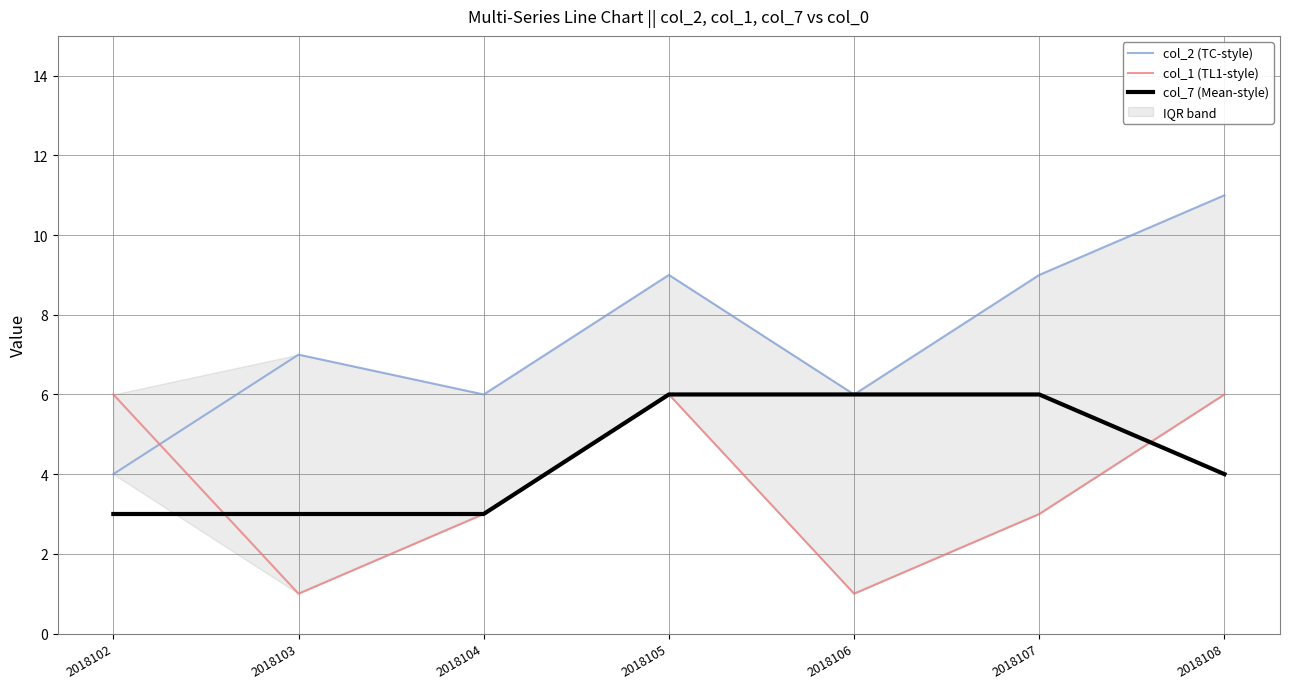

True or false: col_2 (TC-style) has a value of 5 at 2018102.

False